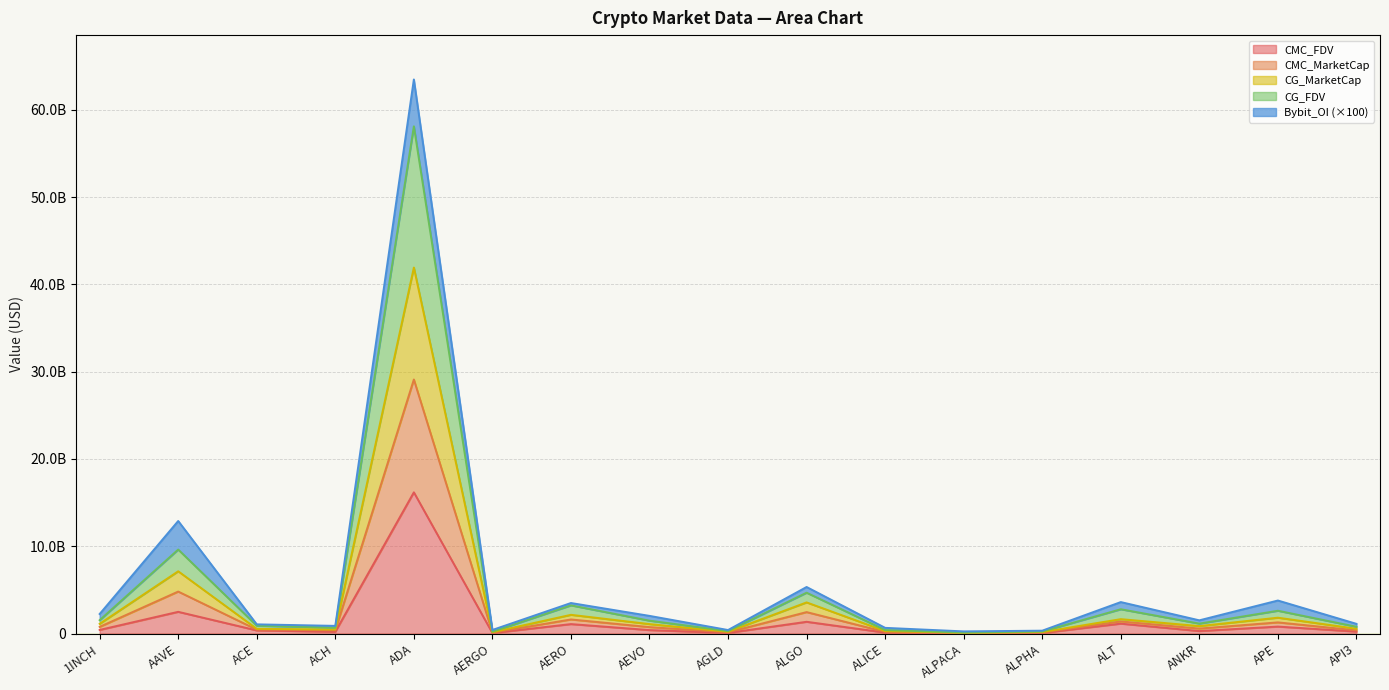

What is the difference between the CMC_MarketCap values at AEVO and ALPACA?

990237559.7